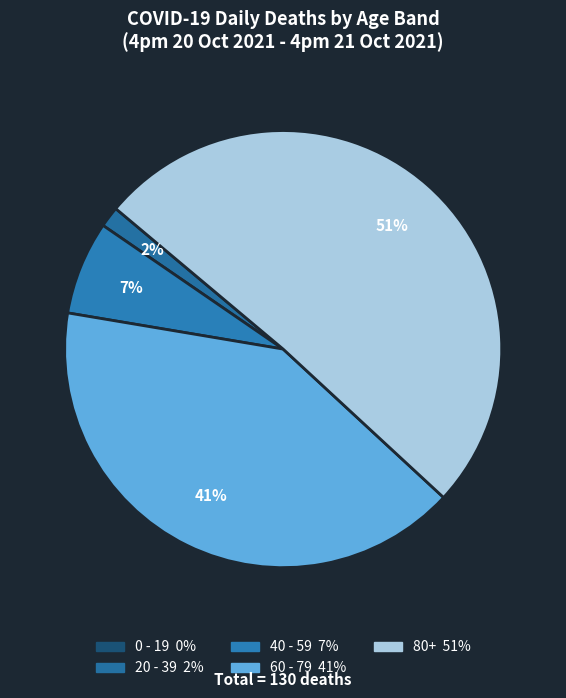

To the nearest percent, what percentage of the pie is 60 - 79?

41%